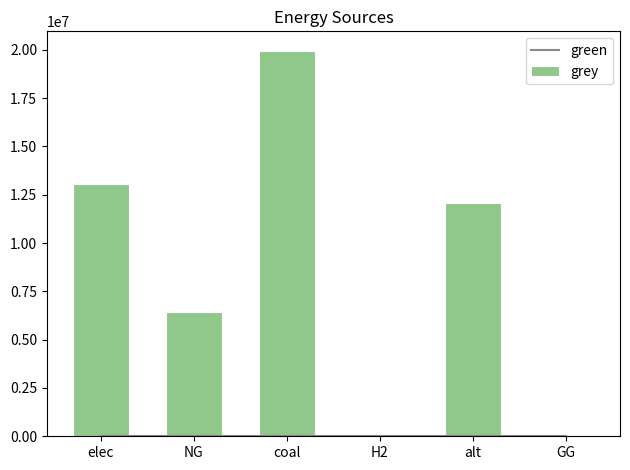

Rank the categories by grey value from lowest to highest.

H2, GG, NG, alt, elec, coal